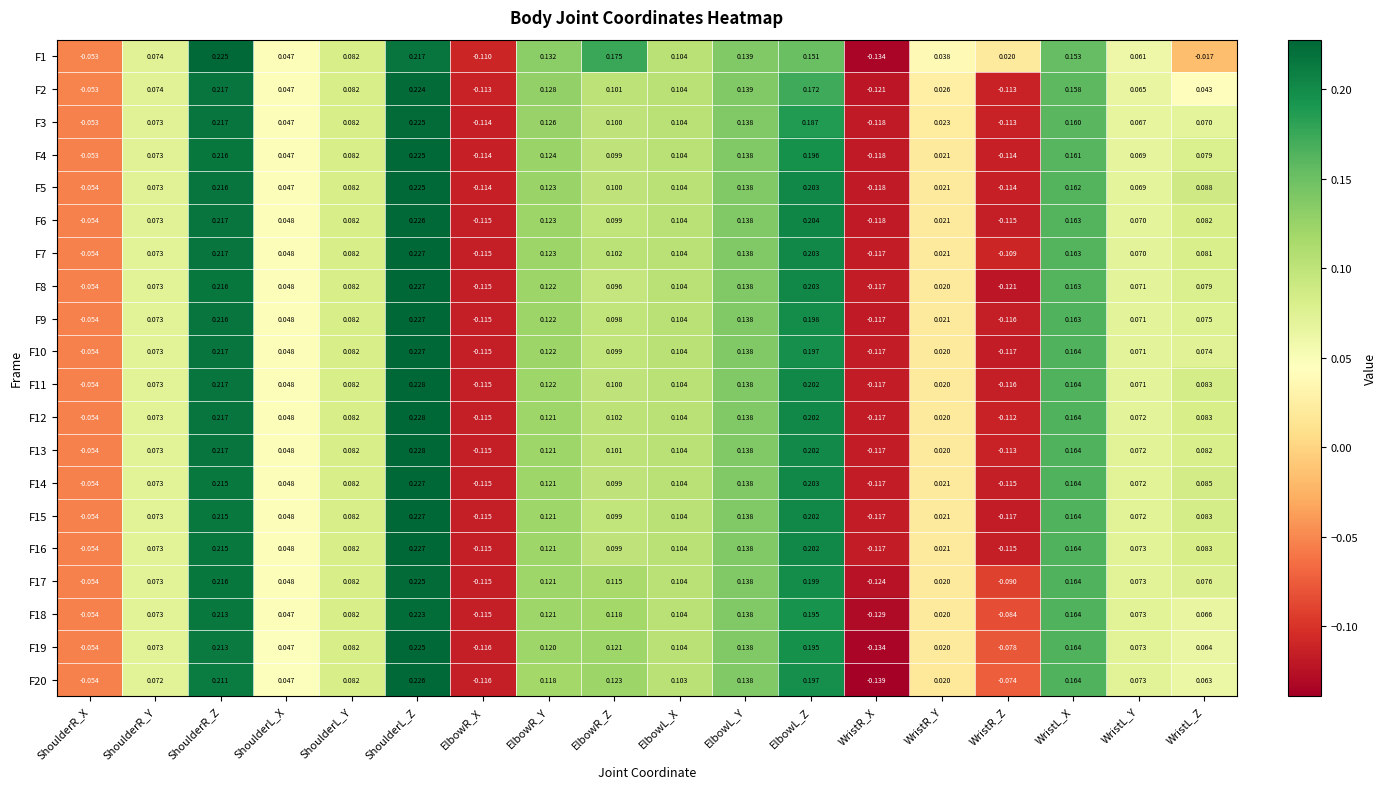

At how many categories does at least one series exceed 0?

15